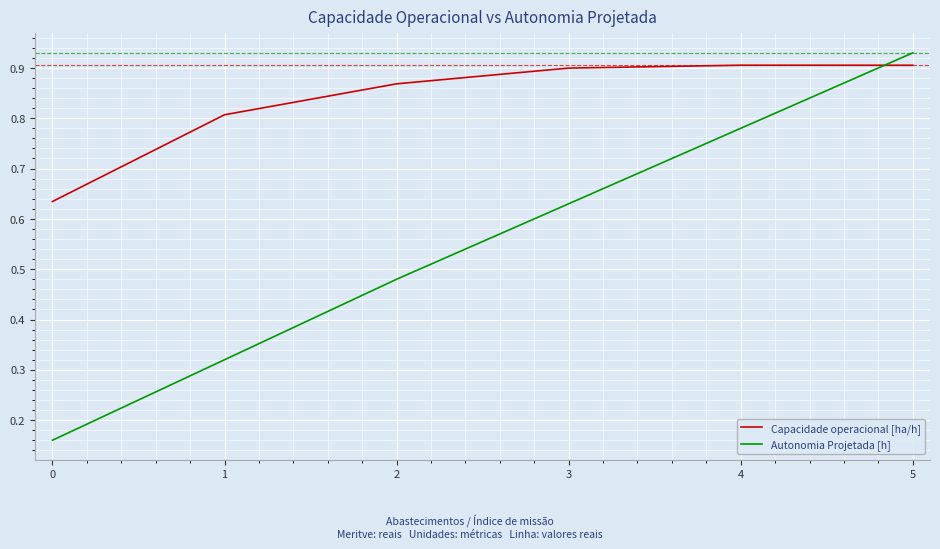

At 4, list the series in order from largest to smallest.

Capacidade operacional [ha/h], Autonomia Projetada [h]